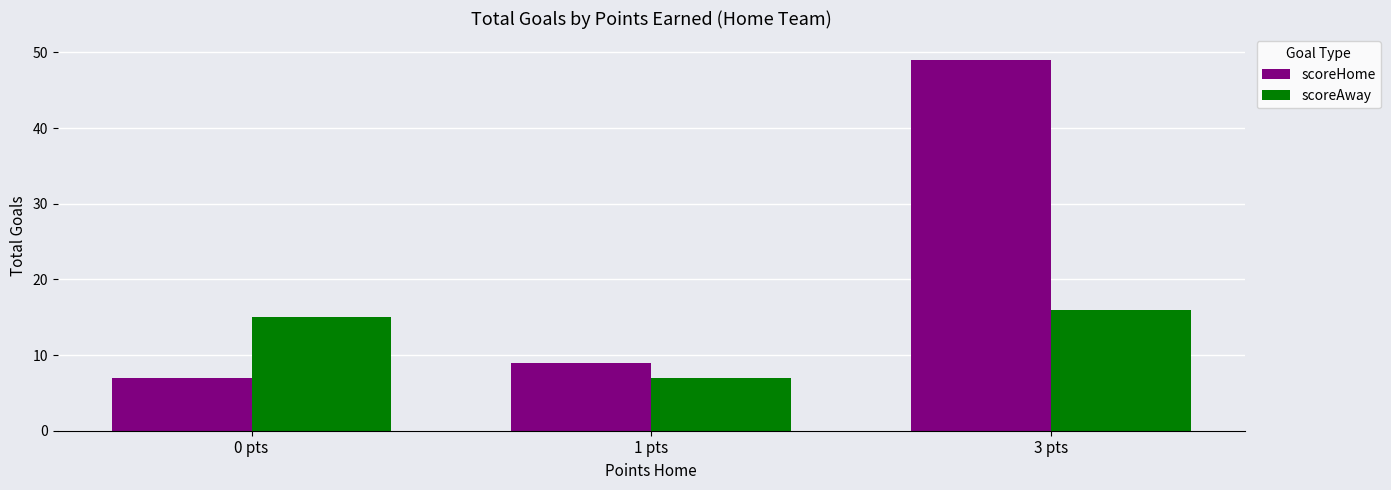

How many groups of bars are there?

3